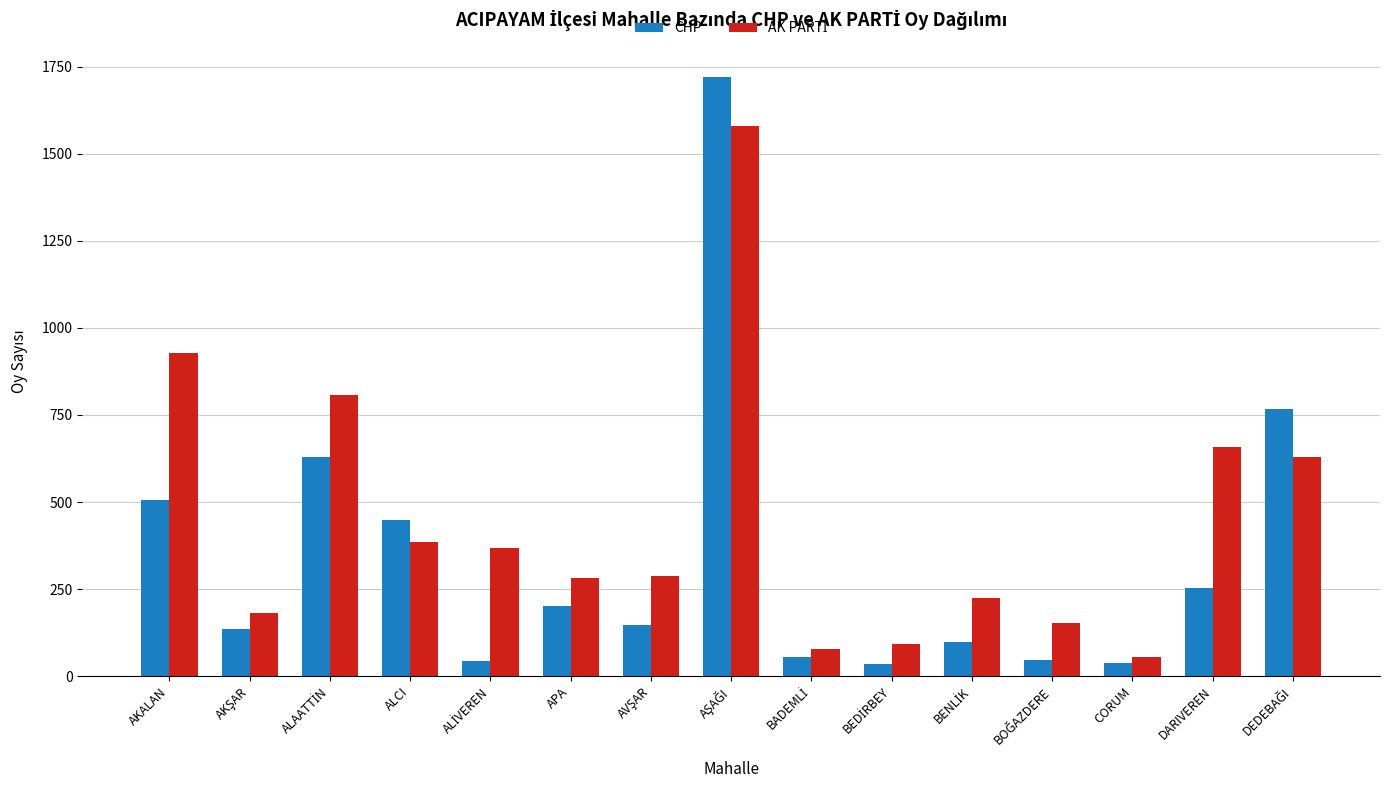

What is the sum of all CHP values?

5122